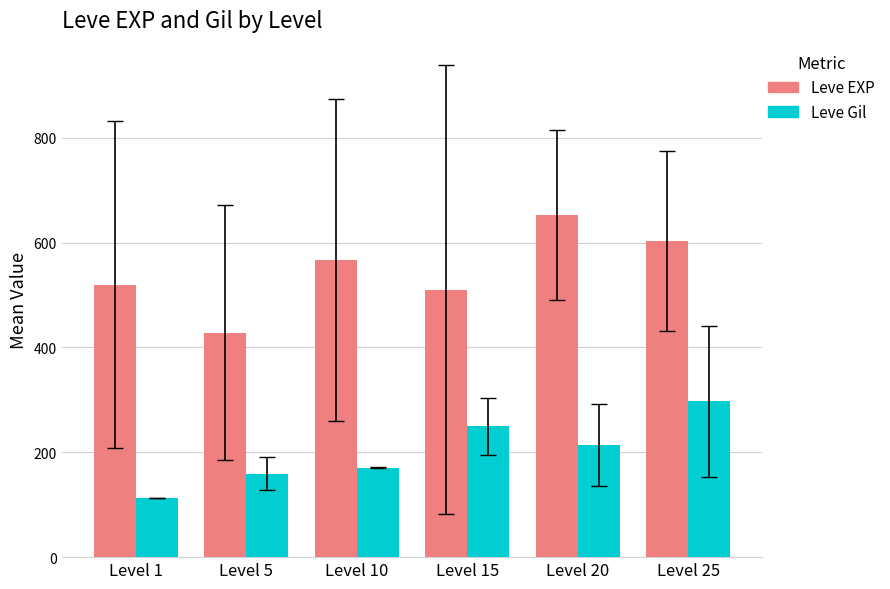

Which series changed the most between Level 10 and Level 15?

Leve Gil